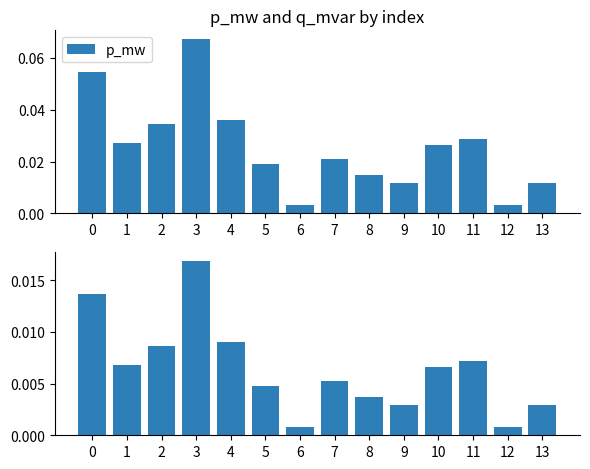

Which category has the lowest value across all series?

6